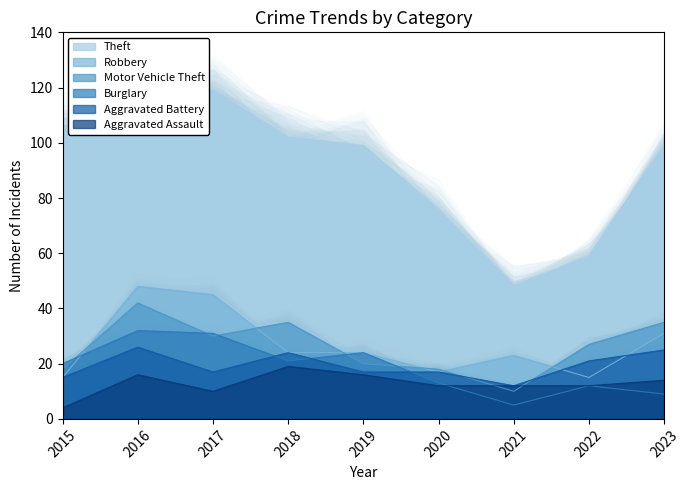

What is the total value across all series at 2023?

213